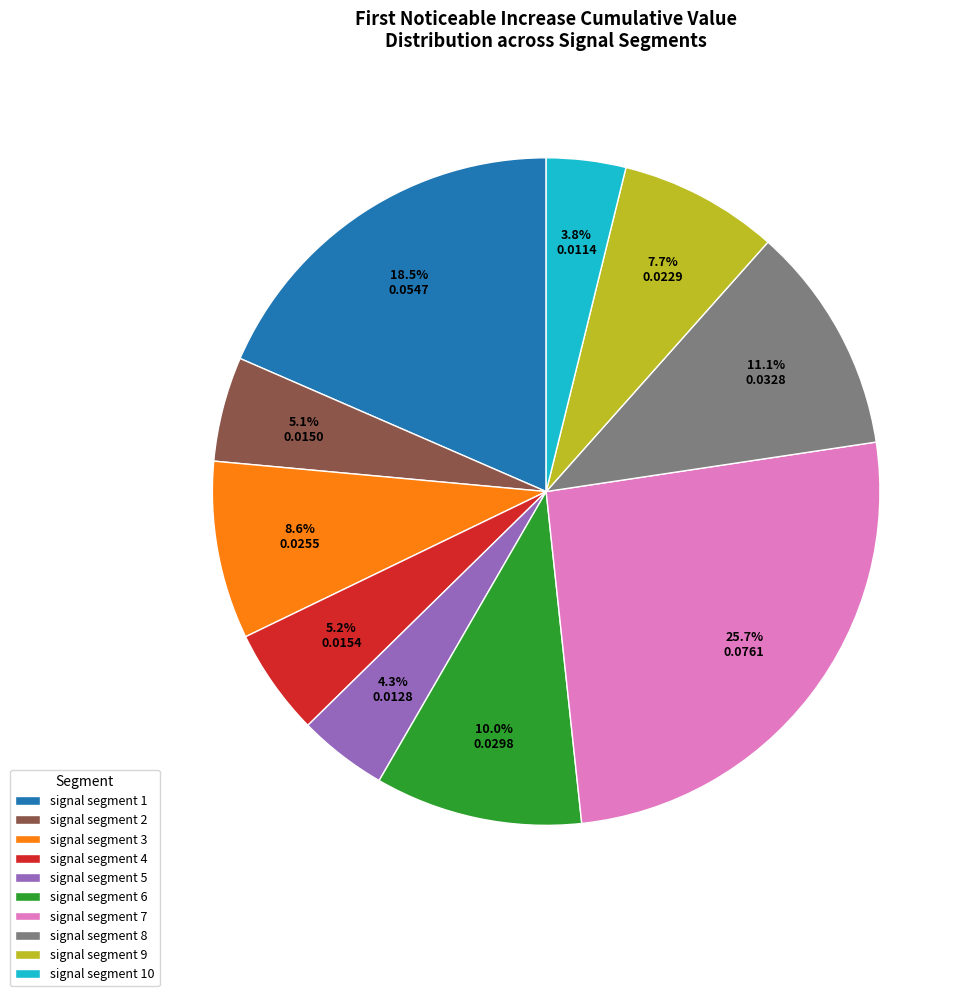

To the nearest percent, what is the combined percentage of signal segment 9 and signal segment 4?

13%